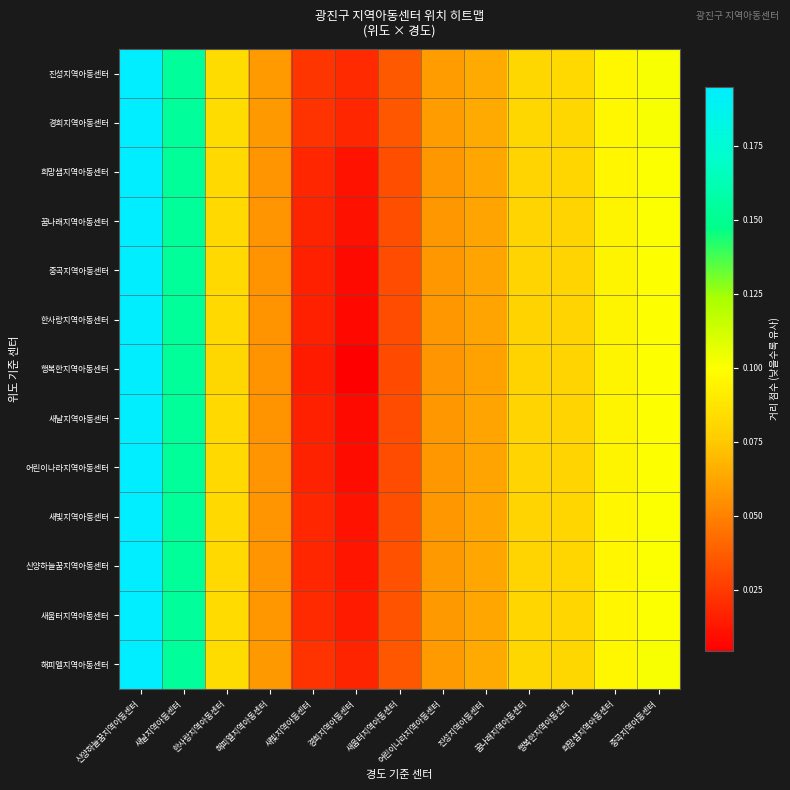

Rank the series by their maximum value, from lowest to highest.

행복한지역아동센터, 한사랑지역아동센터, 중곡지역아동센터, 새날지역아동센터, 어린이나라지역아동센터, 꿈나래지역아동센터, 희망샘지역아동센터, 새빛지역아동센터, 신양하늘꿈지역아동센터, 새움터지역아동센터, 해피엘지역아동센터, 경희지역아동센터, 진성지역아동센터